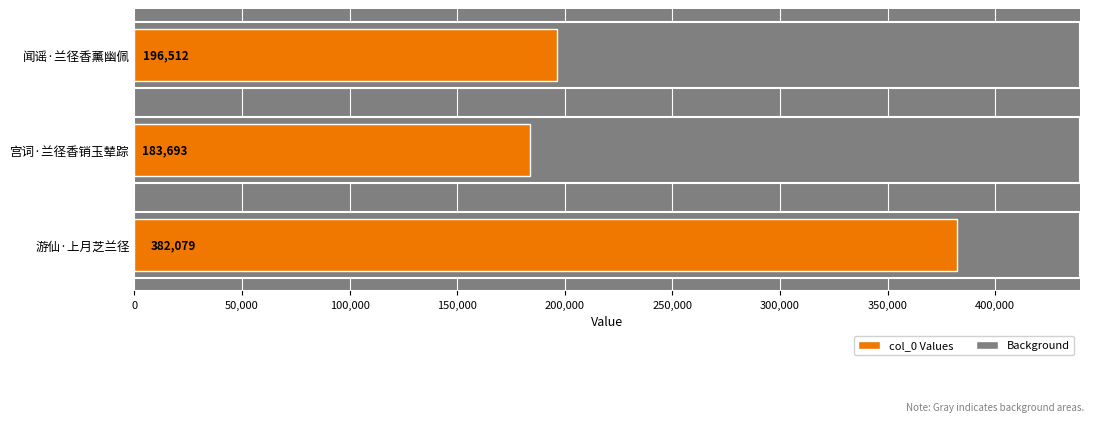

List the labels in order of value, largest first.

游仙·上月芝兰径, 闻谣·兰径香薰幽佩, 宫词·兰径香销玉辇踪